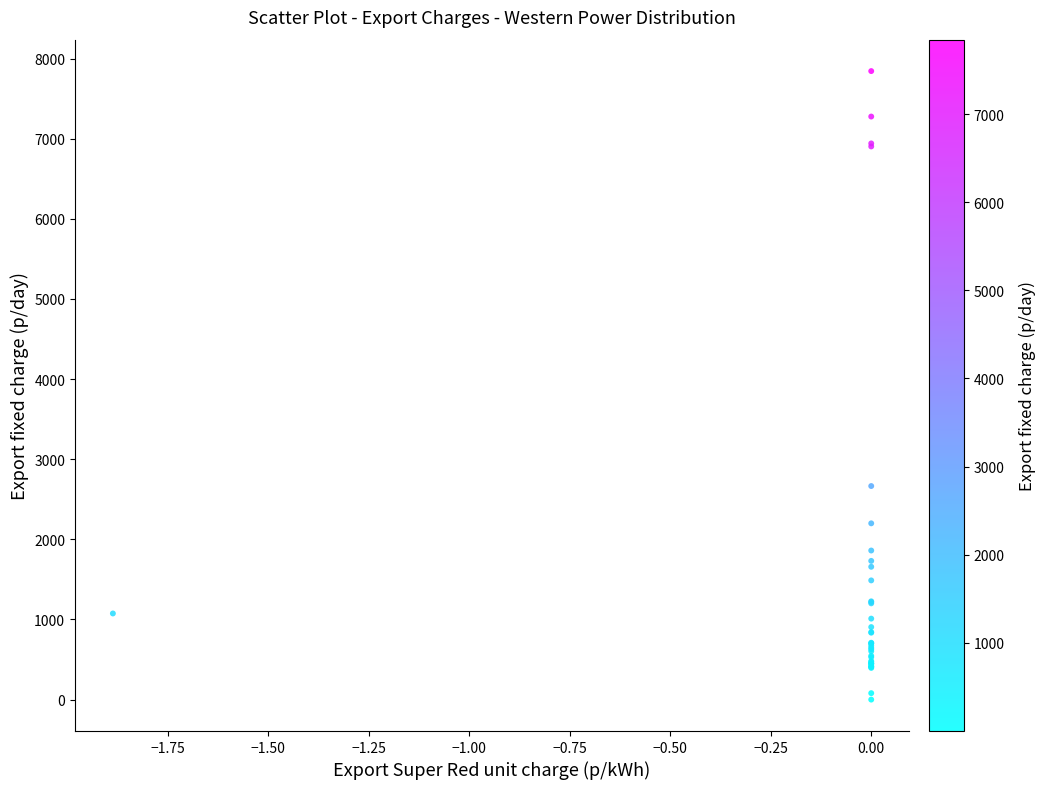

What Y value in the scatter plot is closest to 3922?

2665.6